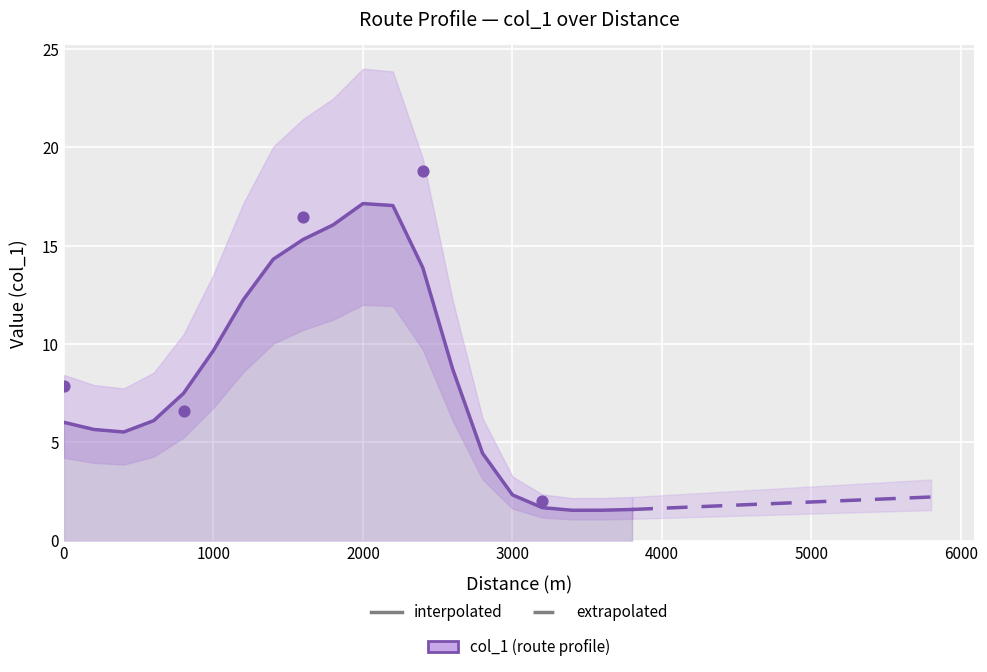

What is the ratio of the value at 1400 to the value at 2400?

1.0